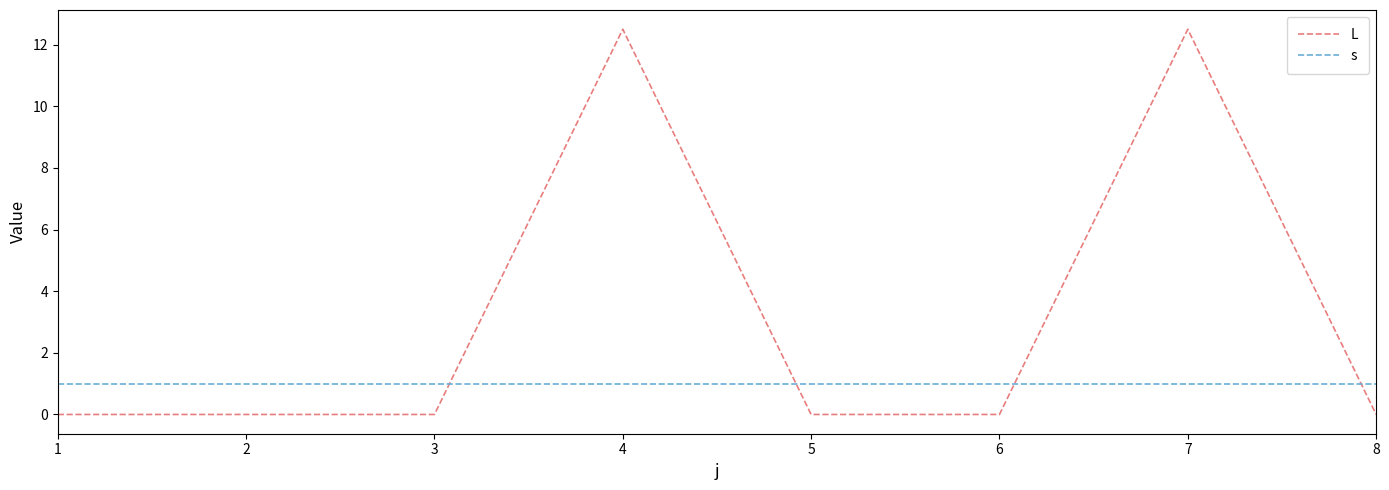

Which series has the largest range (max minus min)?

L